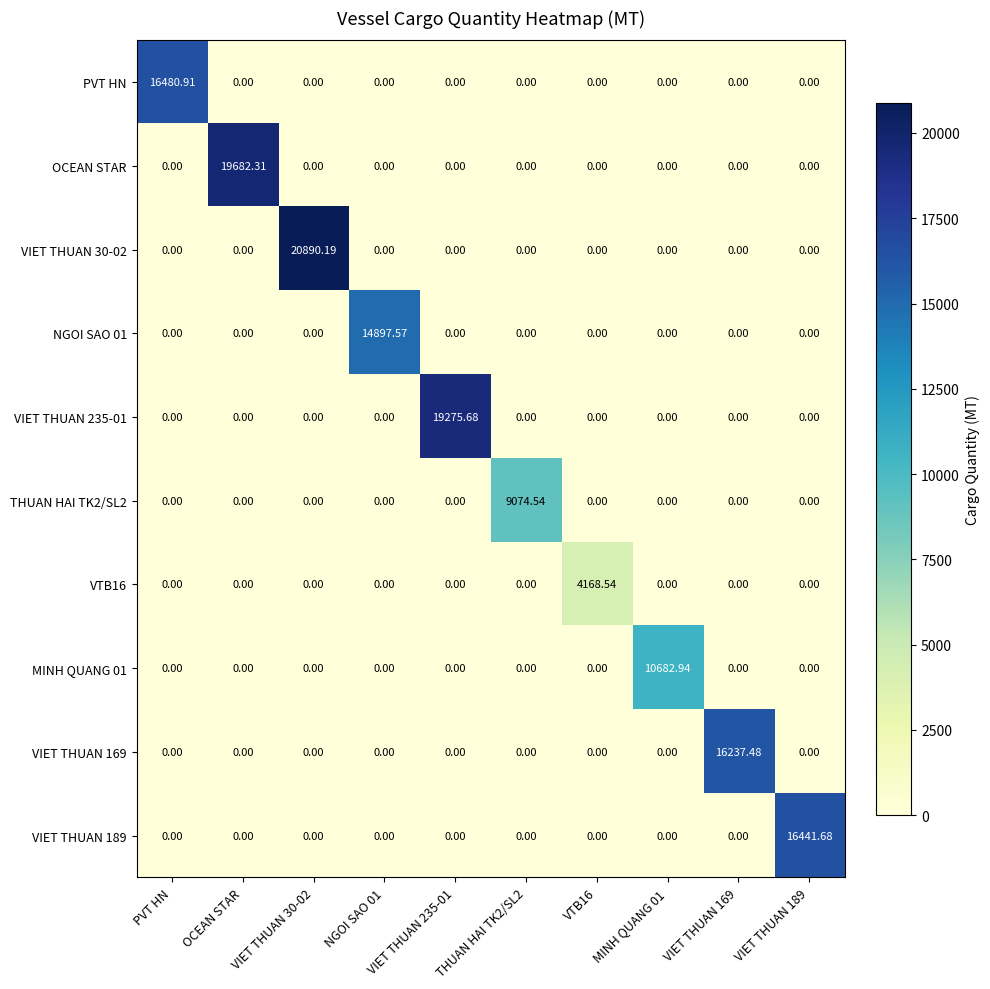

Reading left to right, list all the values displayed in this chart.

PVT HN: PVT HN=16480.9	OCEAN STAR=0.0	VIET THUAN 30-02=0.0	NGOI SAO 01=0.0	VIET THUAN 235-01=0.0	THUAN HAI TK2/SL2=0.0	VTB16=0.0	MINH QUANG 01=0.0	VIET THUAN 169=0.0	VIET THUAN 189=0.0
OCEAN STAR: PVT HN=0.0	OCEAN STAR=19682.3	VIET THUAN 30-02=0.0	NGOI SAO 01=0.0	VIET THUAN 235-01=0.0	THUAN HAI TK2/SL2=0.0	VTB16=0.0	MINH QUANG 01=0.0	VIET THUAN 169=0.0	VIET THUAN 189=0.0
VIET THUAN 30-02: PVT HN=0.0	OCEAN STAR=0.0	VIET THUAN 30-02=20890.2	NGOI SAO 01=0.0	VIET THUAN 235-01=0.0	THUAN HAI TK2/SL2=0.0	VTB16=0.0	MINH QUANG 01=0.0	VIET THUAN 169=0.0	VIET THUAN 189=0.0
NGOI SAO 01: PVT HN=0.0	OCEAN STAR=0.0	VIET THUAN 30-02=0.0	NGOI SAO 01=14897.6	VIET THUAN 235-01=0.0	THUAN HAI TK2/SL2=0.0	VTB16=0.0	MINH QUANG 01=0.0	VIET THUAN 169=0.0	VIET THUAN 189=0.0
VIET THUAN 235-01: PVT HN=0.0	OCEAN STAR=0.0	VIET THUAN 30-02=0.0	NGOI SAO 01=0.0	VIET THUAN 235-01=19275.7	THUAN HAI TK2/SL2=0.0	VTB16=0.0	MINH QUANG 01=0.0	VIET THUAN 169=0.0	VIET THUAN 189=0.0
THUAN HAI TK2/SL2: PVT HN=0.0	OCEAN STAR=0.0	VIET THUAN 30-02=0.0	NGOI SAO 01=0.0	VIET THUAN 235-01=0.0	THUAN HAI TK2/SL2=9074.5	VTB16=0.0	MINH QUANG 01=0.0	VIET THUAN 169=0.0	VIET THUAN 189=0.0
VTB16: PVT HN=0.0	OCEAN STAR=0.0	VIET THUAN 30-02=0.0	NGOI SAO 01=0.0	VIET THUAN 235-01=0.0	THUAN HAI TK2/SL2=0.0	VTB16=4168.5	MINH QUANG 01=0.0	VIET THUAN 169=0.0	VIET THUAN 189=0.0
MINH QUANG 01: PVT HN=0.0	OCEAN STAR=0.0	VIET THUAN 30-02=0.0	NGOI SAO 01=0.0	VIET THUAN 235-01=0.0	THUAN HAI TK2/SL2=0.0	VTB16=0.0	MINH QUANG 01=10682.9	VIET THUAN 169=0.0	VIET THUAN 189=0.0
VIET THUAN 169: PVT HN=0.0	OCEAN STAR=0.0	VIET THUAN 30-02=0.0	NGOI SAO 01=0.0	VIET THUAN 235-01=0.0	THUAN HAI TK2/SL2=0.0	VTB16=0.0	MINH QUANG 01=0.0	VIET THUAN 169=16237.5	VIET THUAN 189=0.0
VIET THUAN 189: PVT HN=0.0	OCEAN STAR=0.0	VIET THUAN 30-02=0.0	NGOI SAO 01=0.0	VIET THUAN 235-01=0.0	THUAN HAI TK2/SL2=0.0	VTB16=0.0	MINH QUANG 01=0.0	VIET THUAN 169=0.0	VIET THUAN 189=16441.7